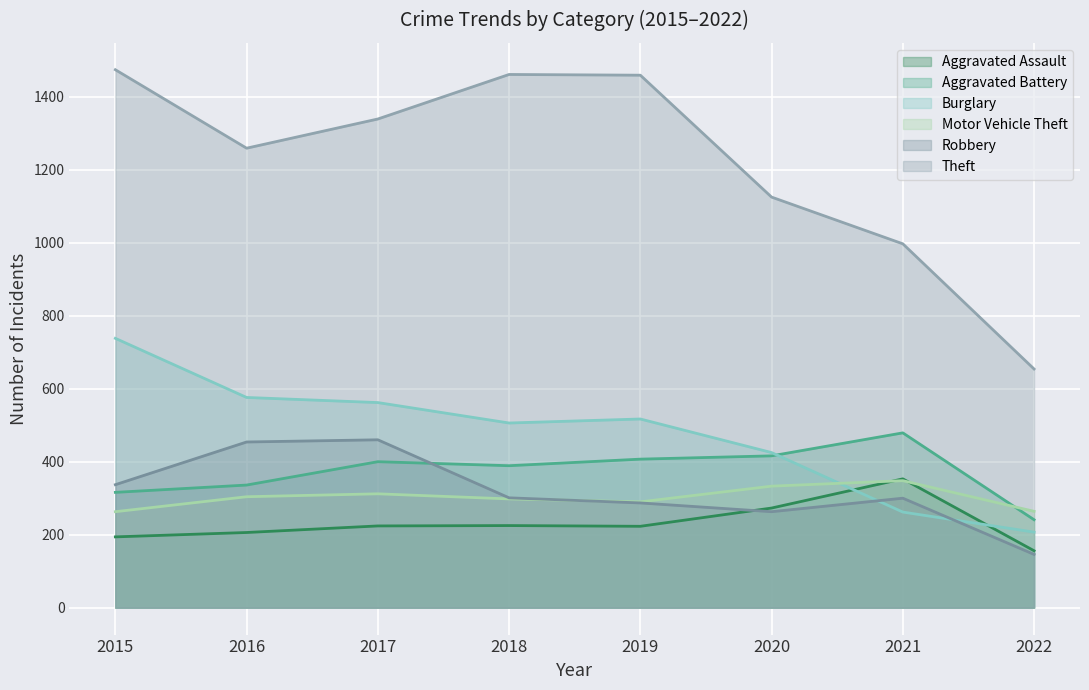

What is the average value of the Aggravated Battery series?

373